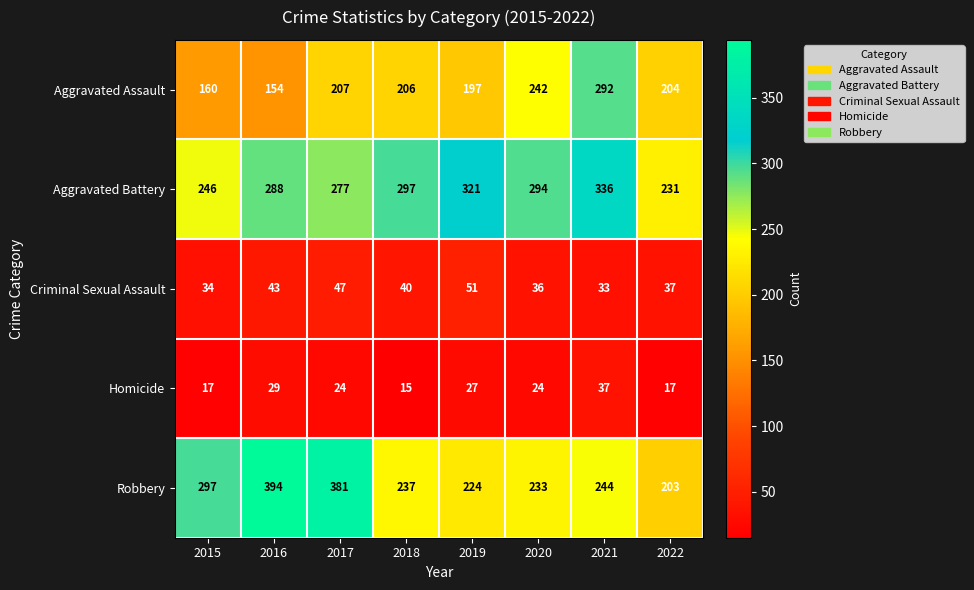

True or false: Robbery has a value of 135 at 2016.

False